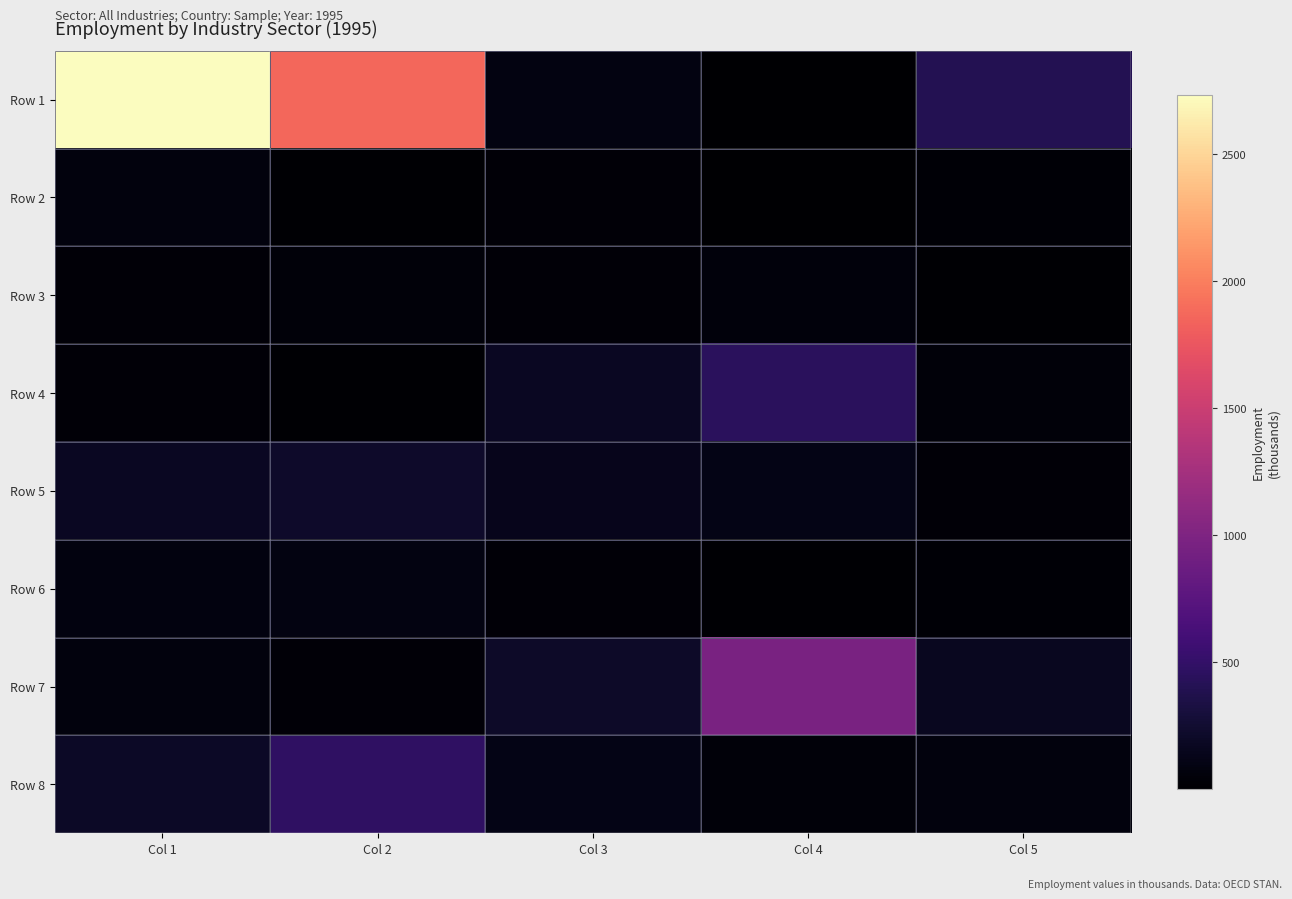

What is the spread (max minus min) of values at Col 3?

177